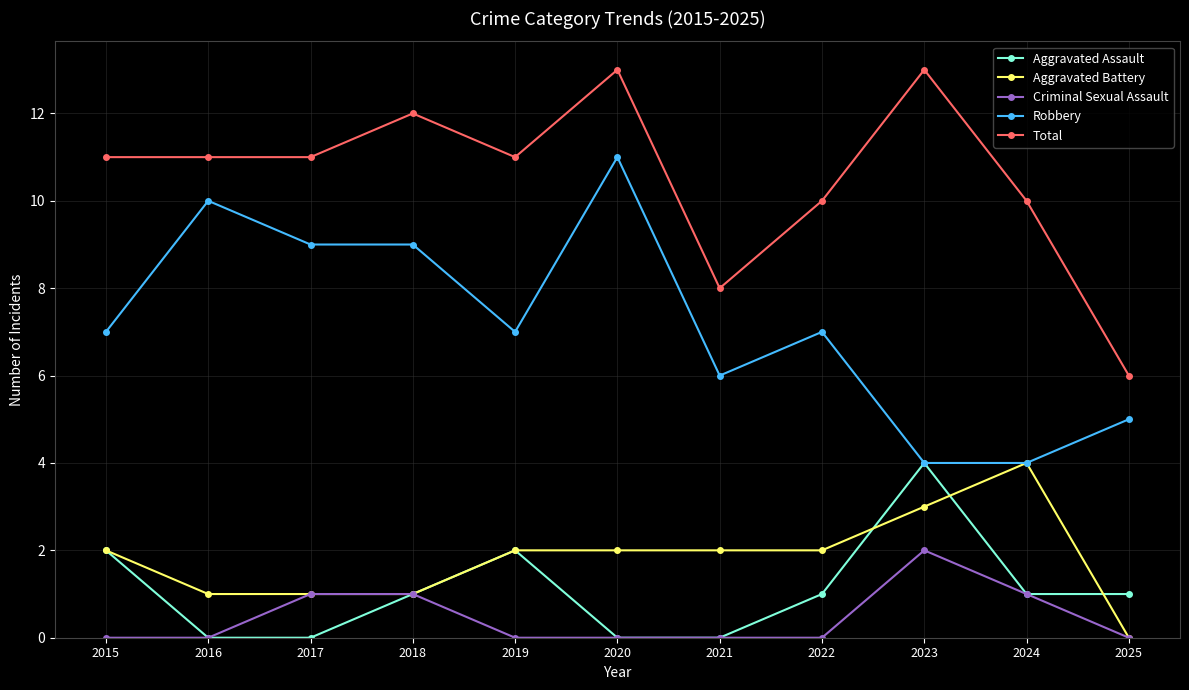

What is the sum of the Aggravated Assault values at 2022 and 2019?

3